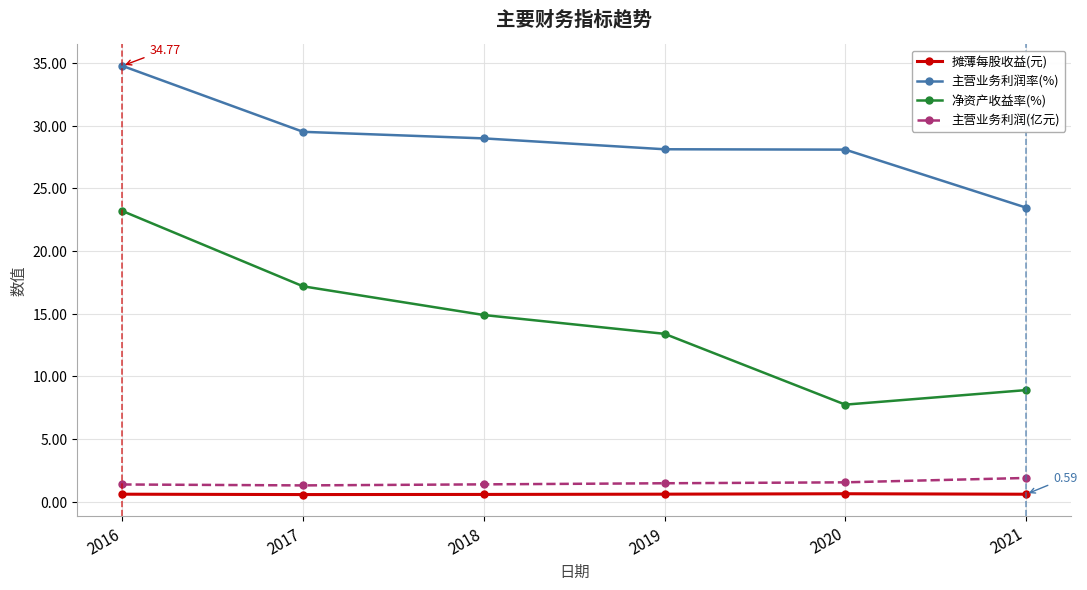

True or false: 主营业务利润率(%) and 主营业务利润(亿元) cross at least once.

False